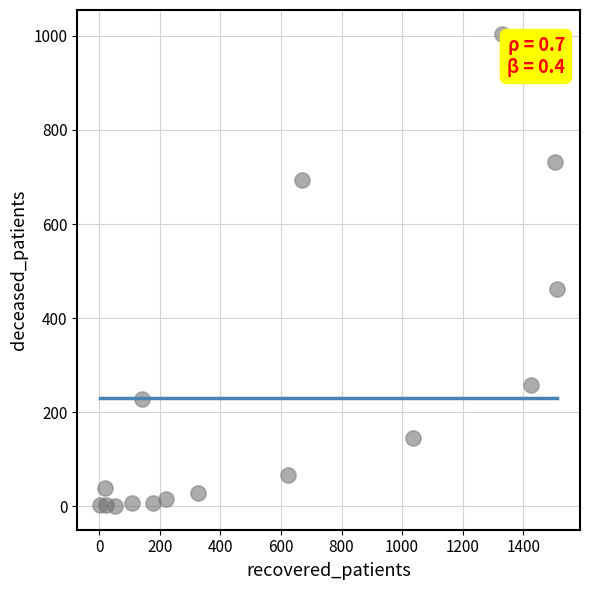

What is the range of Y values (max minus min)?

1005